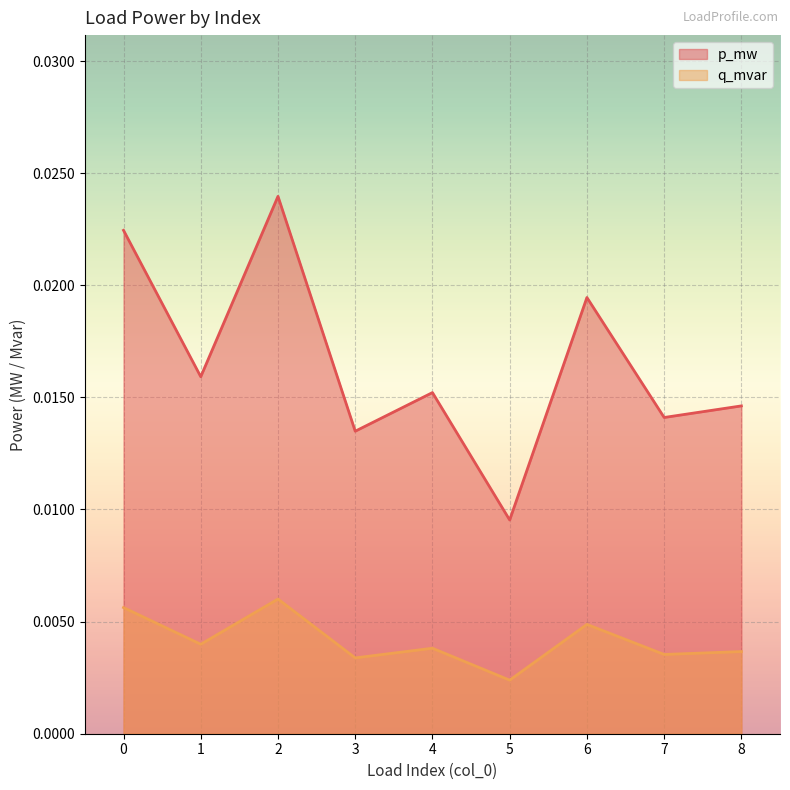

List the series in order of their peak value, lowest first.

q_mvar, p_mw